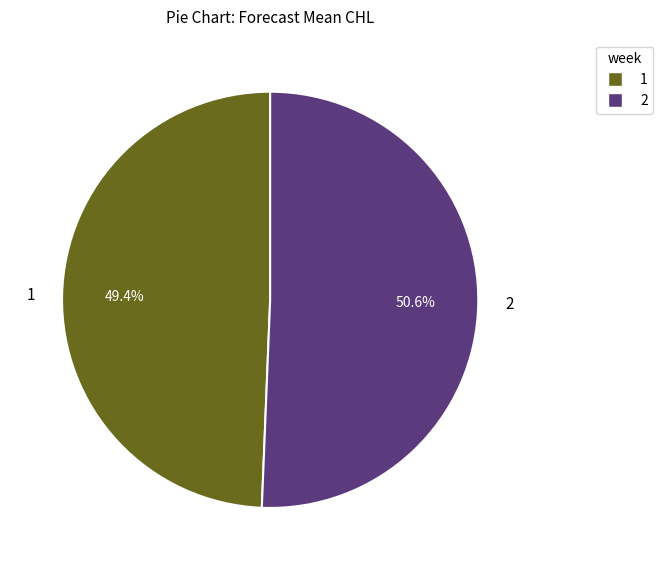

To the nearest percent, what is the combined percentage of 1 and 2?

100%